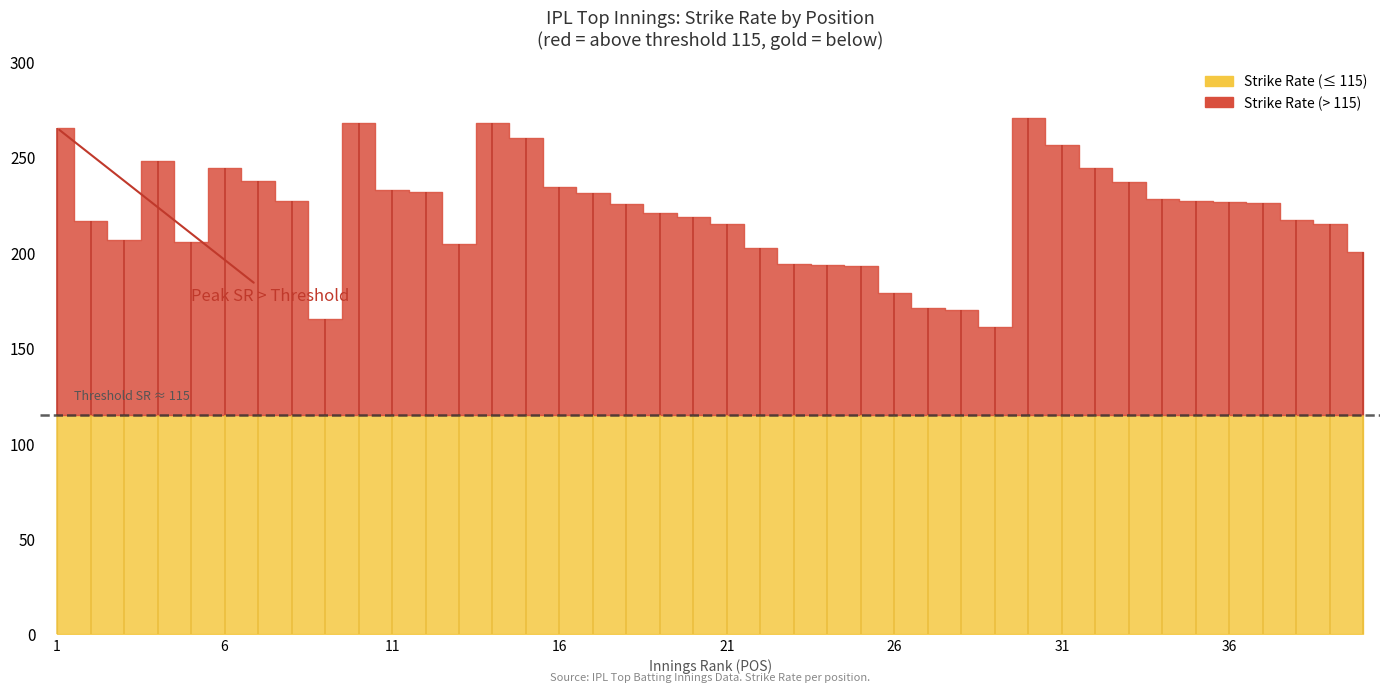

Where does the Strike Rate series first go above 226?

1